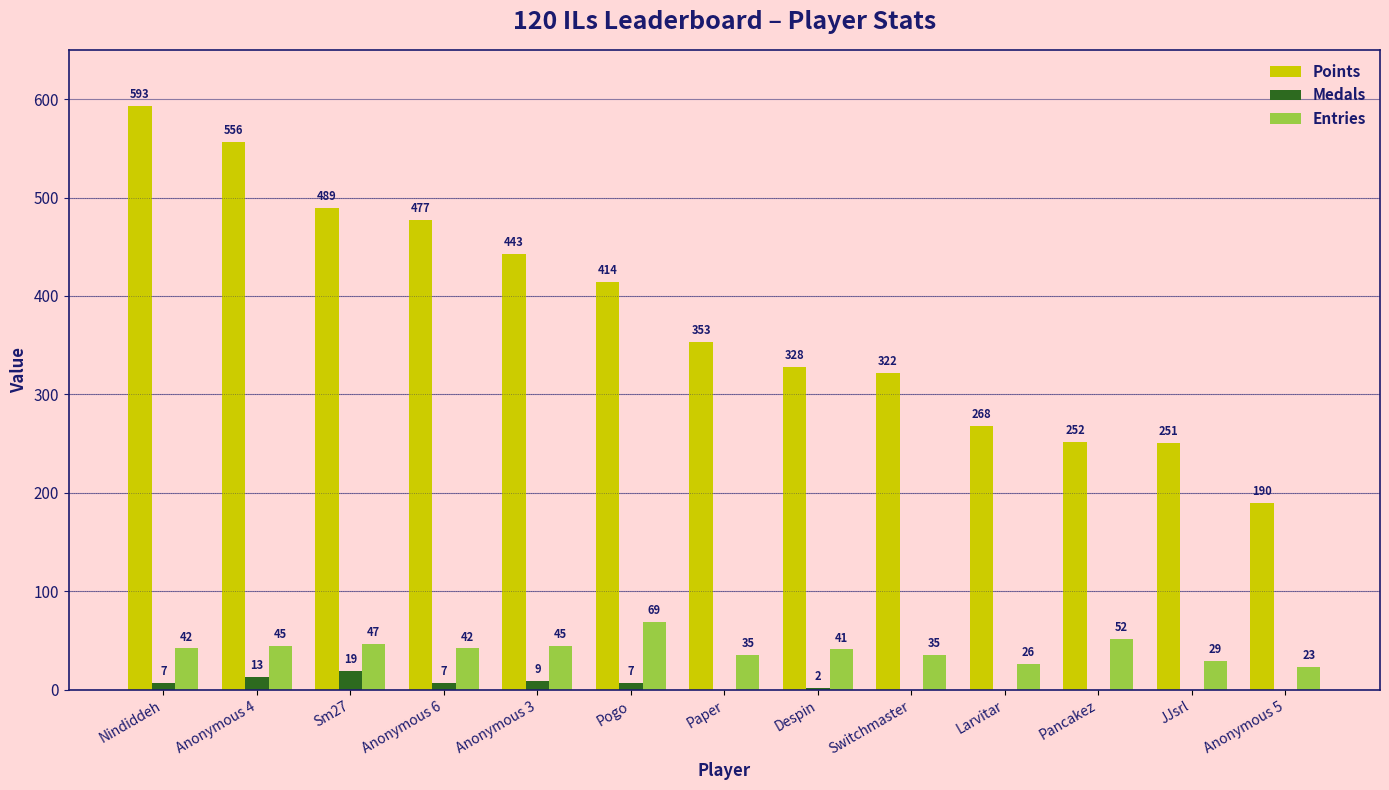

Is the value of Points at Pogo greater than the value of Medals at Anonymous 4?

Yes